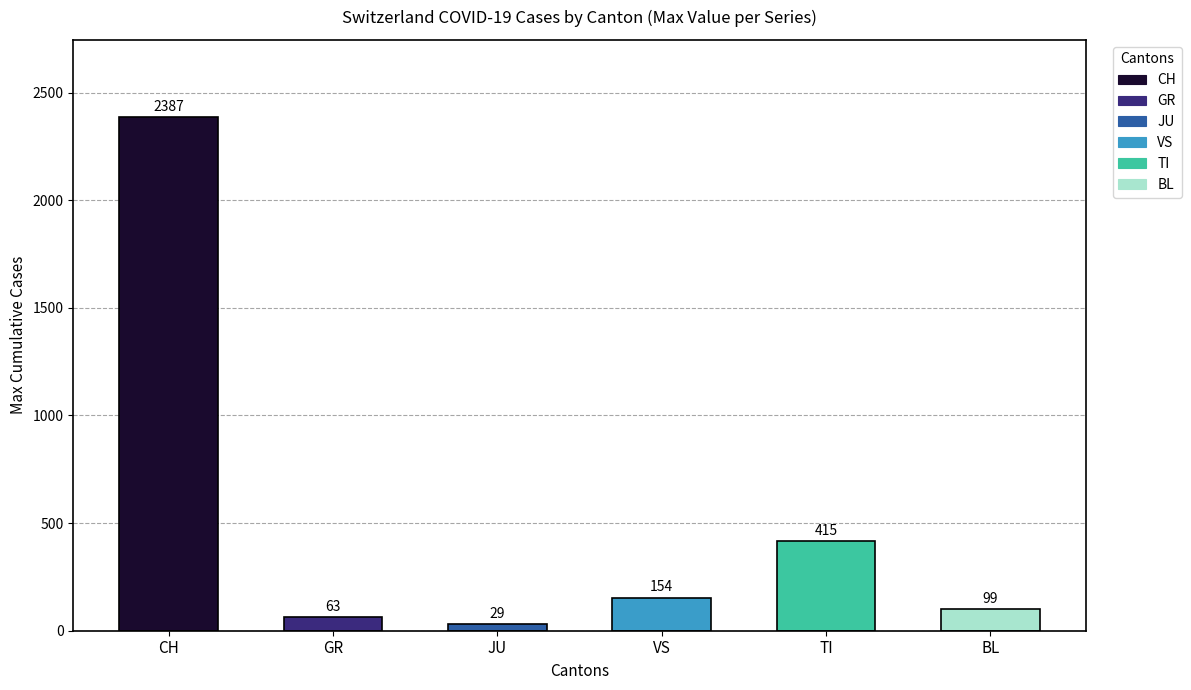

What is the value of the 3rd bar from the left?

29